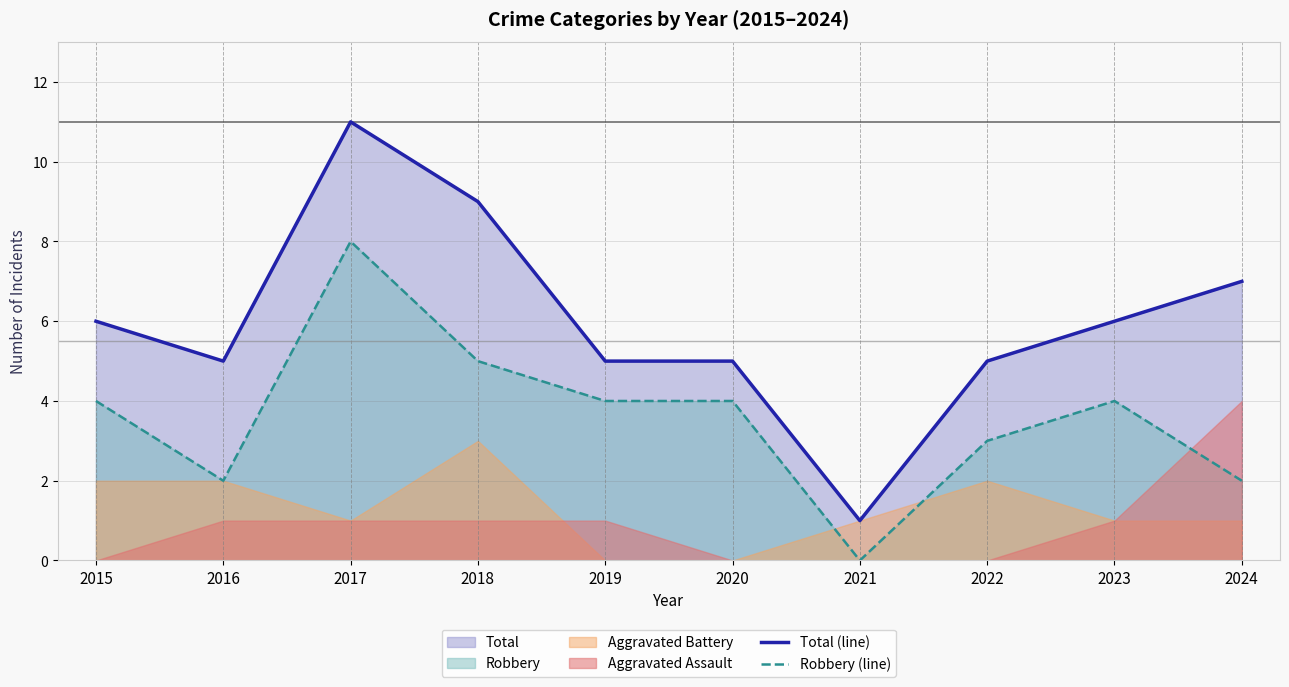

What is the average value of the Total (line) series?

6